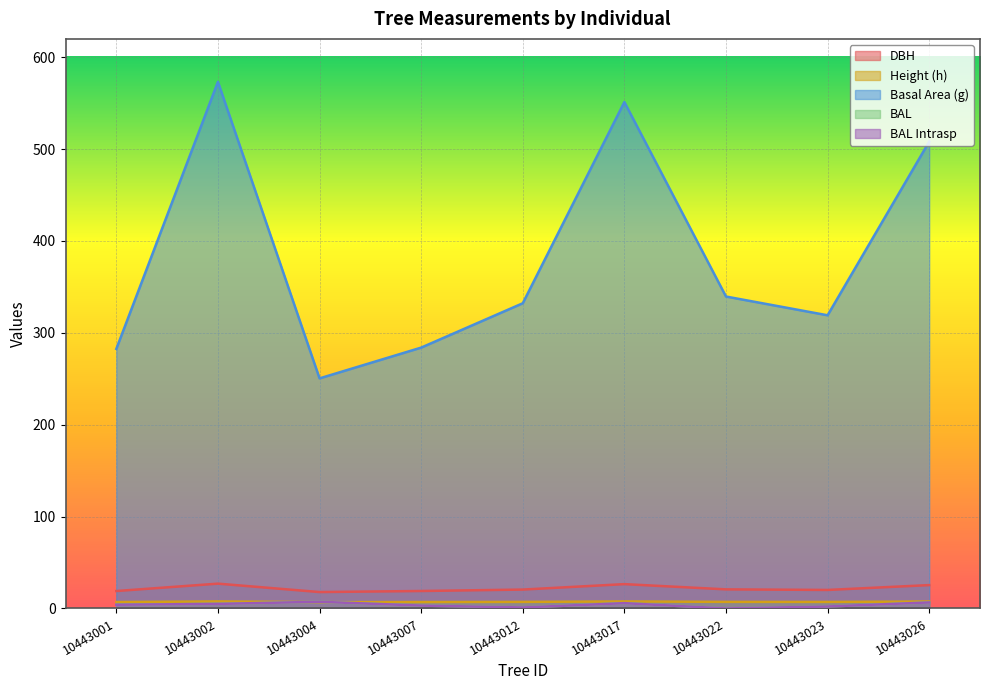

How many interior local valleys does the g series have?

2